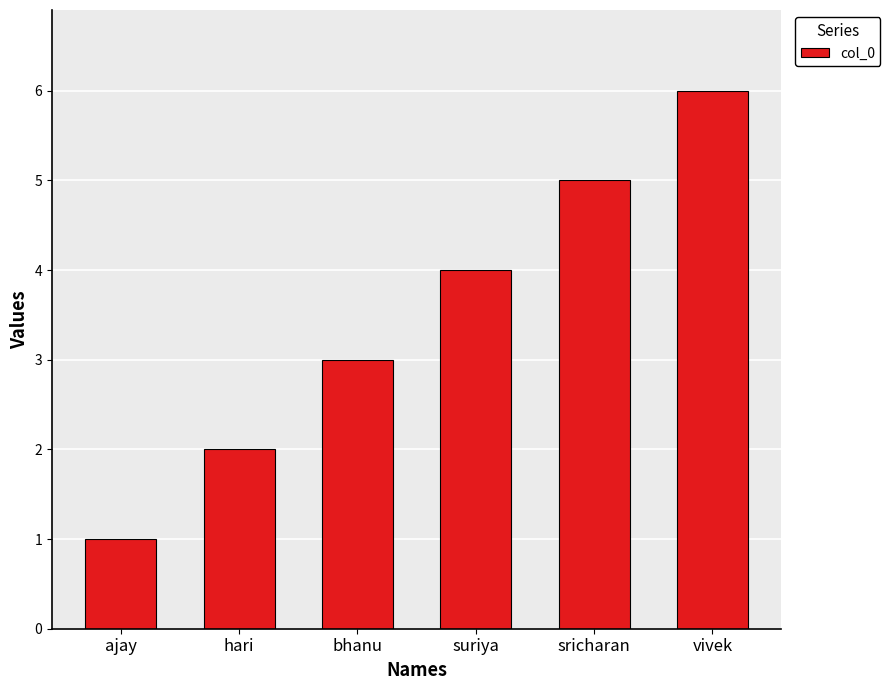

Read the value at bhanu.

3